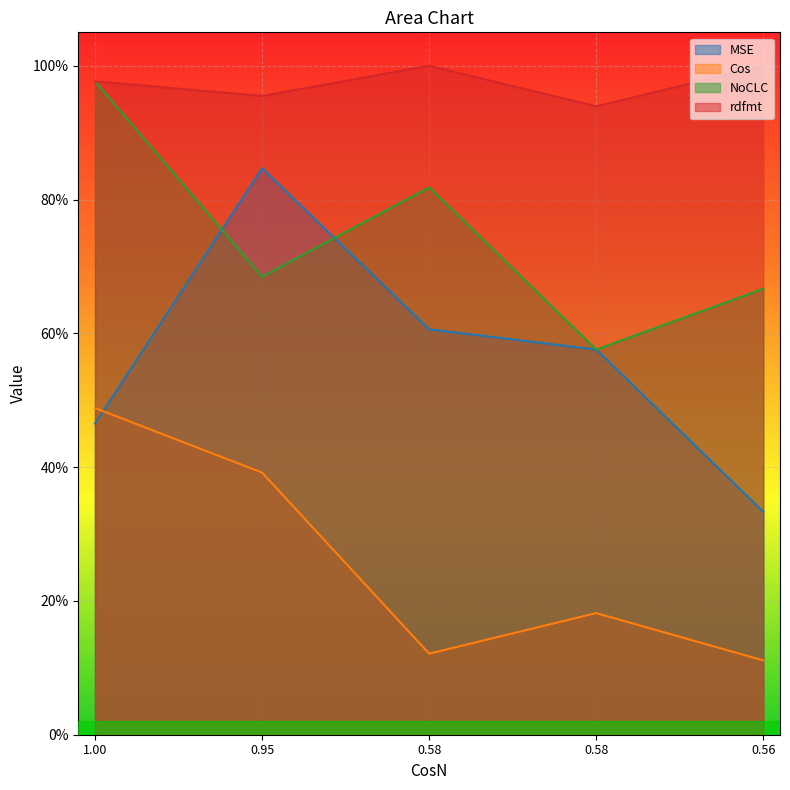

Count the number of data series in this chart.

4